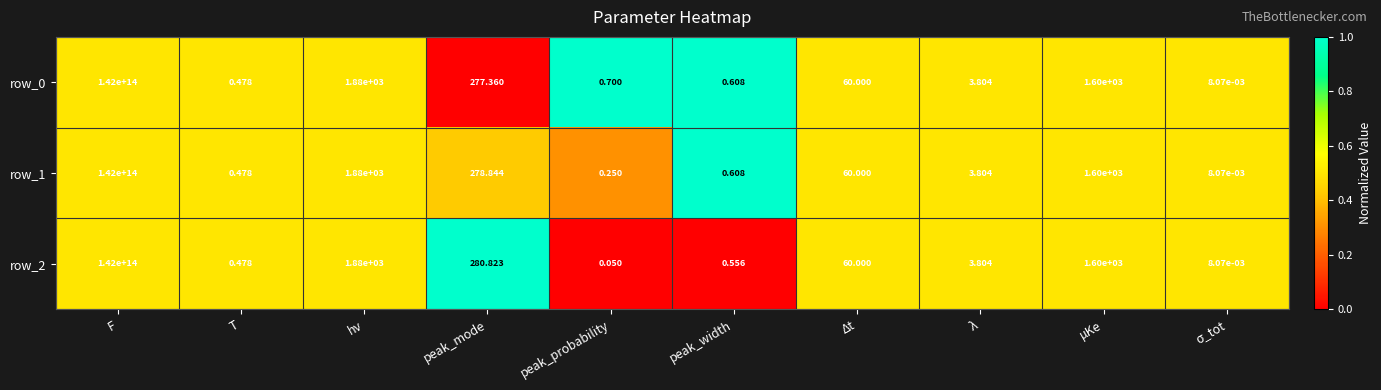

Where is row_0 nearest to the value 71000000000000?

hν